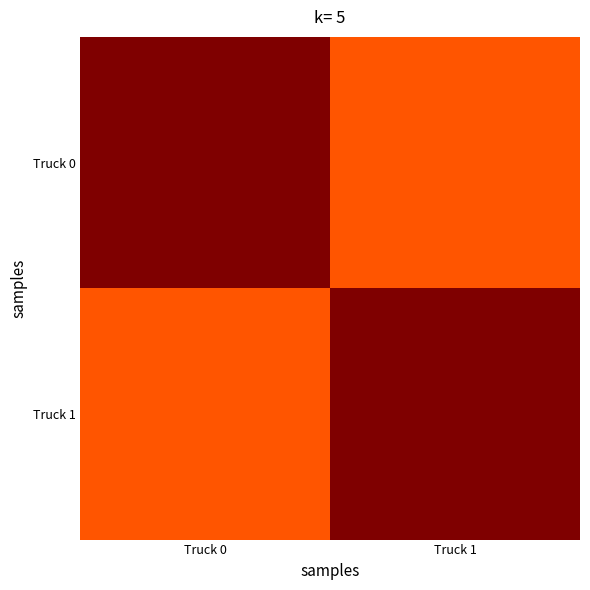

At which category is the sum across all series the highest?

Truck 0